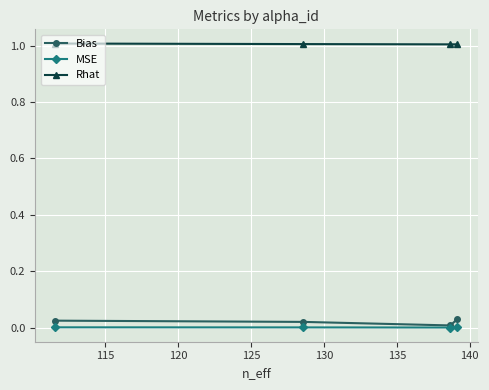

What is the maximum value for Rhat?

1.0